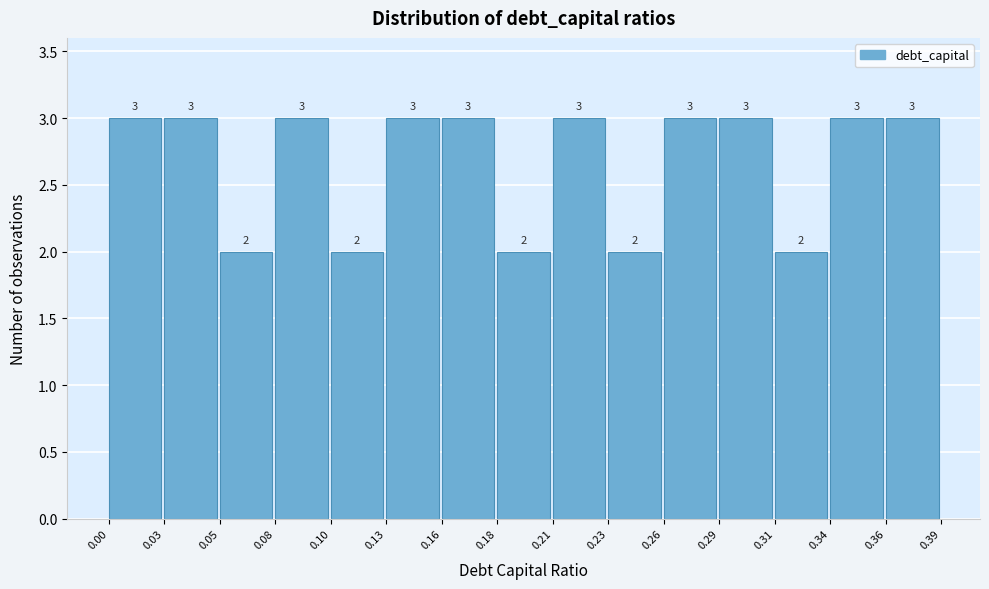

Reading left to right, list every bar in this chart as the range it spans on the x-axis followed by its height.

0.00 to 0.03: 3
0.03 to 0.05: 3
0.05 to 0.08: 2
0.08 to 0.10: 3
0.10 to 0.13: 2
0.13 to 0.16: 3
0.16 to 0.18: 3
0.18 to 0.21: 2
0.21 to 0.23: 3
0.23 to 0.26: 2
0.26 to 0.29: 3
0.29 to 0.31: 3
0.31 to 0.34: 2
0.34 to 0.36: 3
0.36 to 0.39: 3